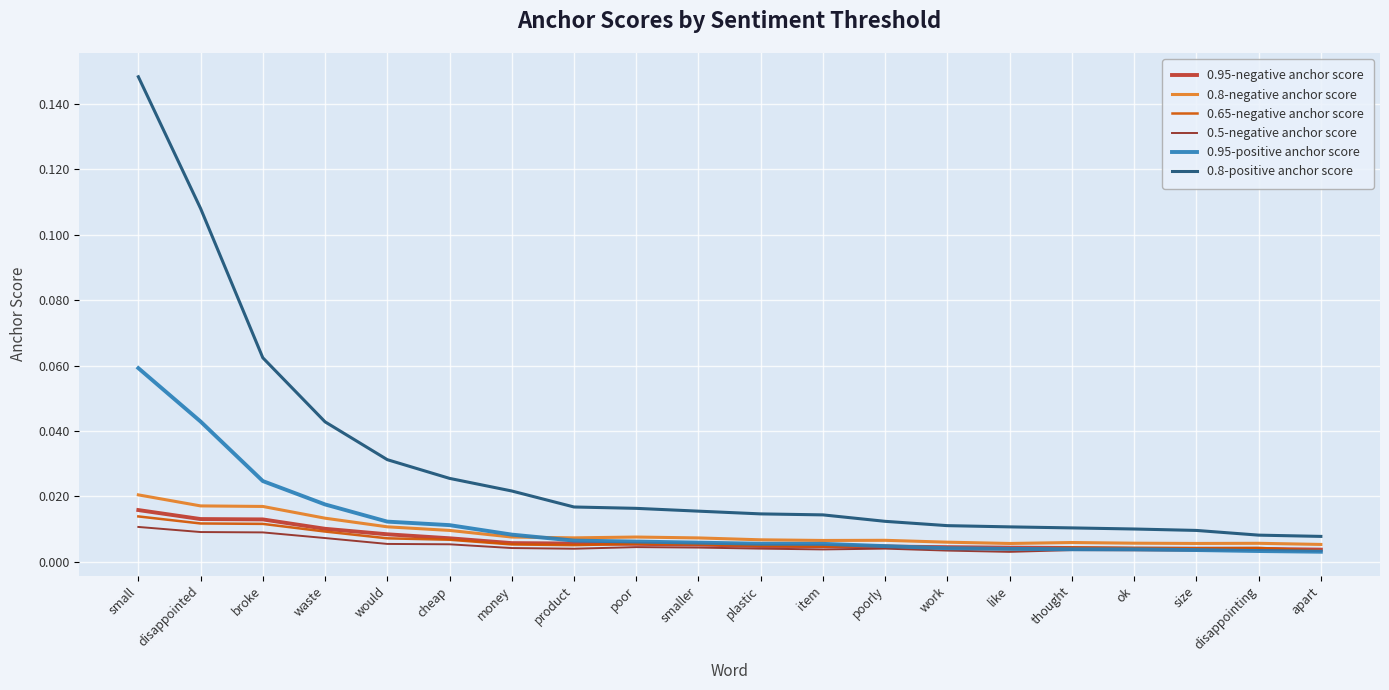

At which category does the chart reach its peak across all series?

small